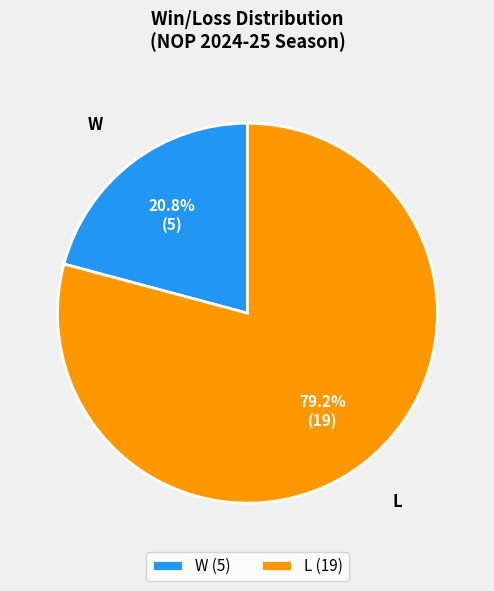

How many slices are in this pie chart?

2